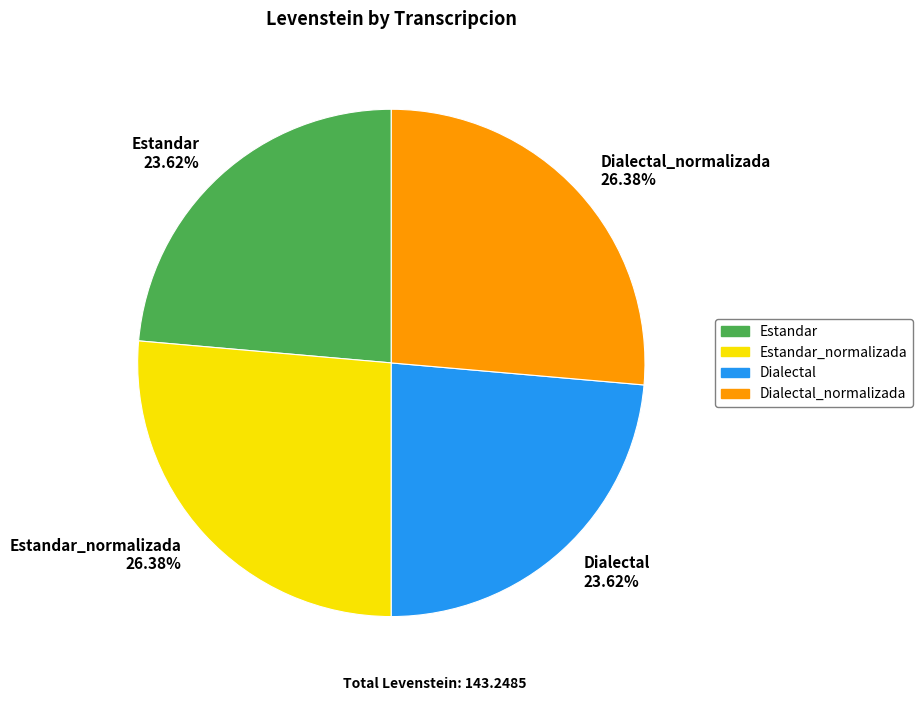

To the nearest percent, what is the average slice percentage?

25%